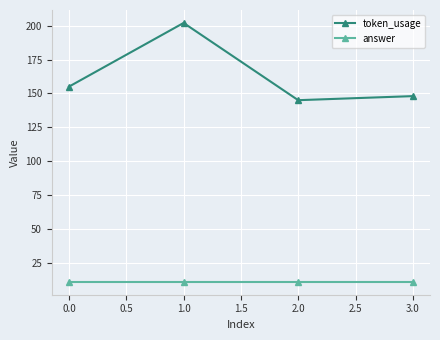

True or false: token_usage and answer intersect in this chart.

False